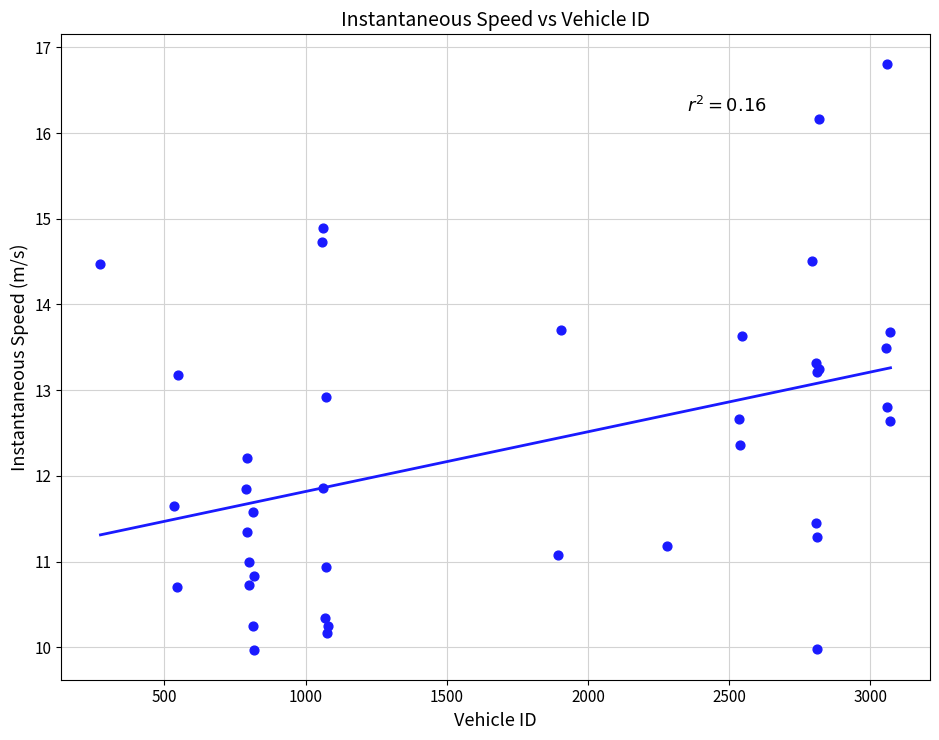

What Y value in the scatter plot is closest to 13?

12.9